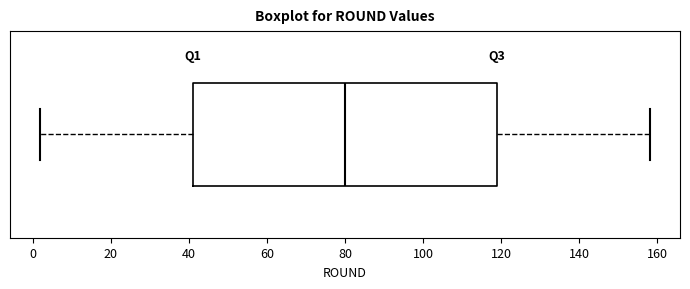

Transcribe this box plot: give where the median line is, the range the box spans, and where the two whiskers end, as read against the x-axis. The values are not printed on the chart, so give them approximately, as read against the axis.

median 80, box 42 to 120, whiskers 2 to 158